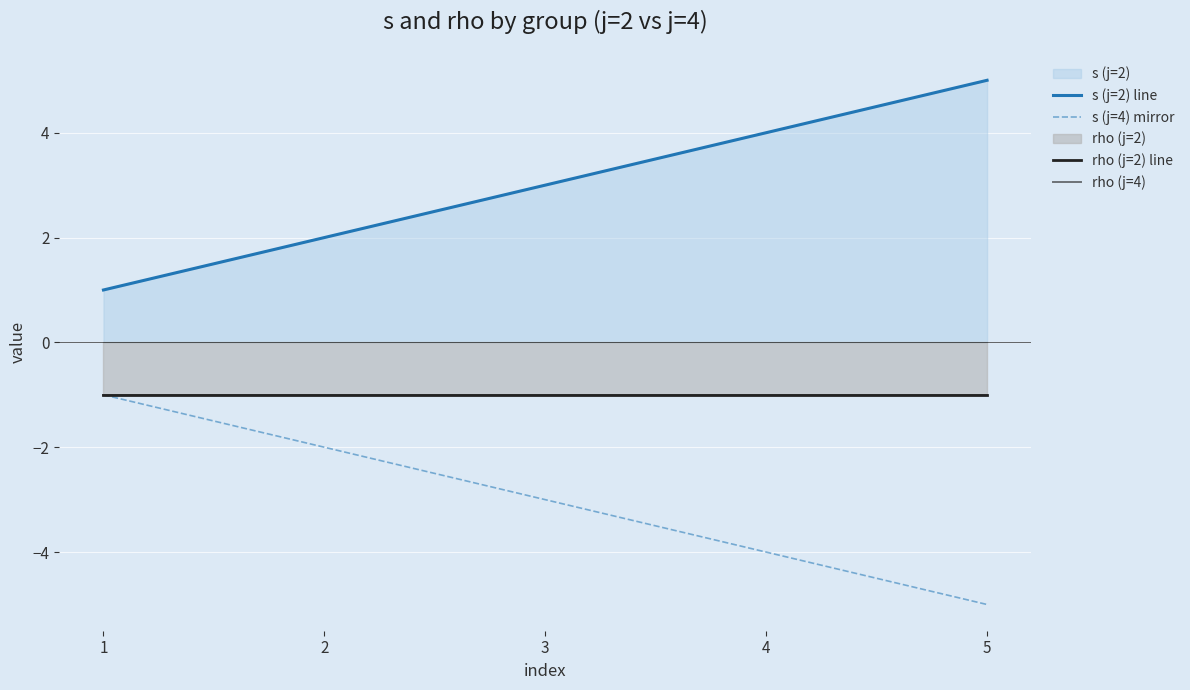

At which category does the chart reach its peak across all series?

5